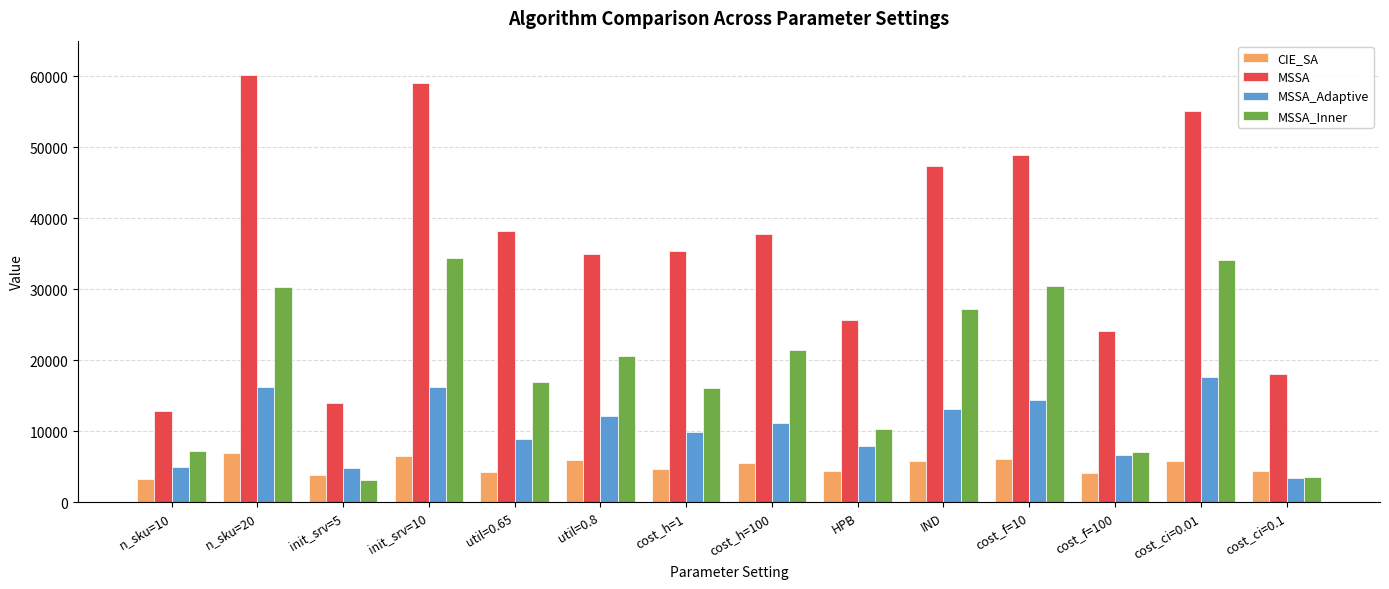

At which category is the sum across all series the highest?

init_srv=10